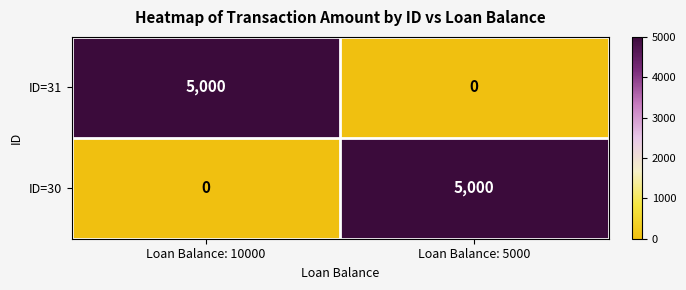

At which label does ID=31 reach its peak?

Loan Balance: 10000